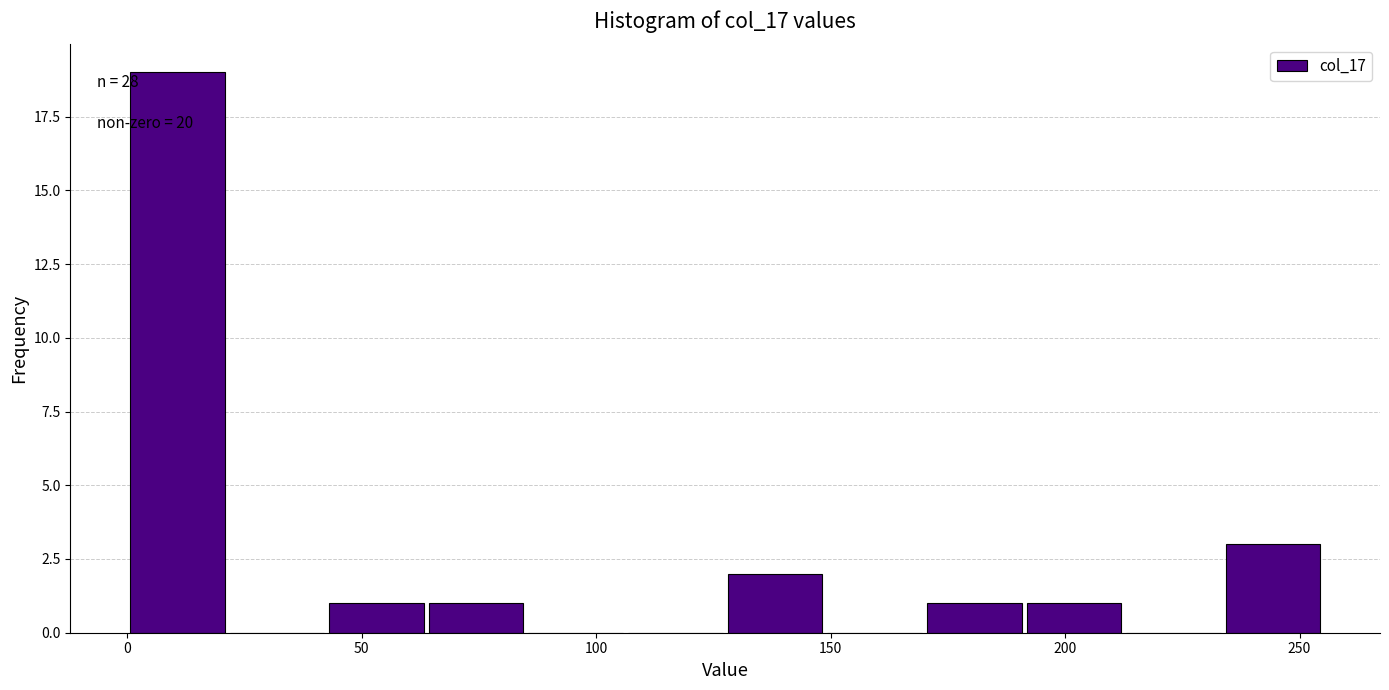

Which range on the x-axis has the tallest bar?

0 to 20